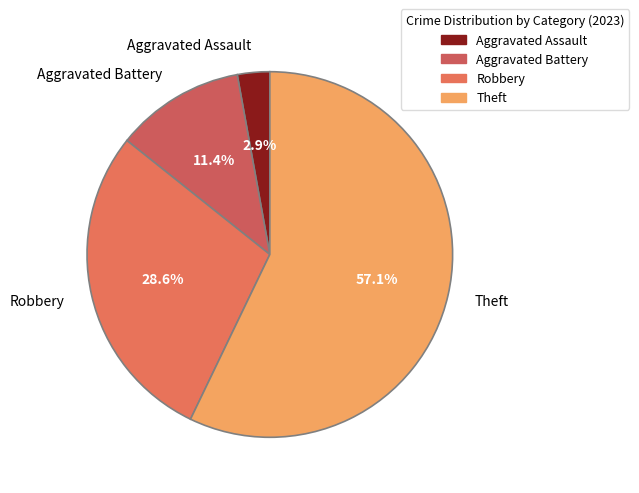

To the nearest percent, what portion does Theft represent?

57%